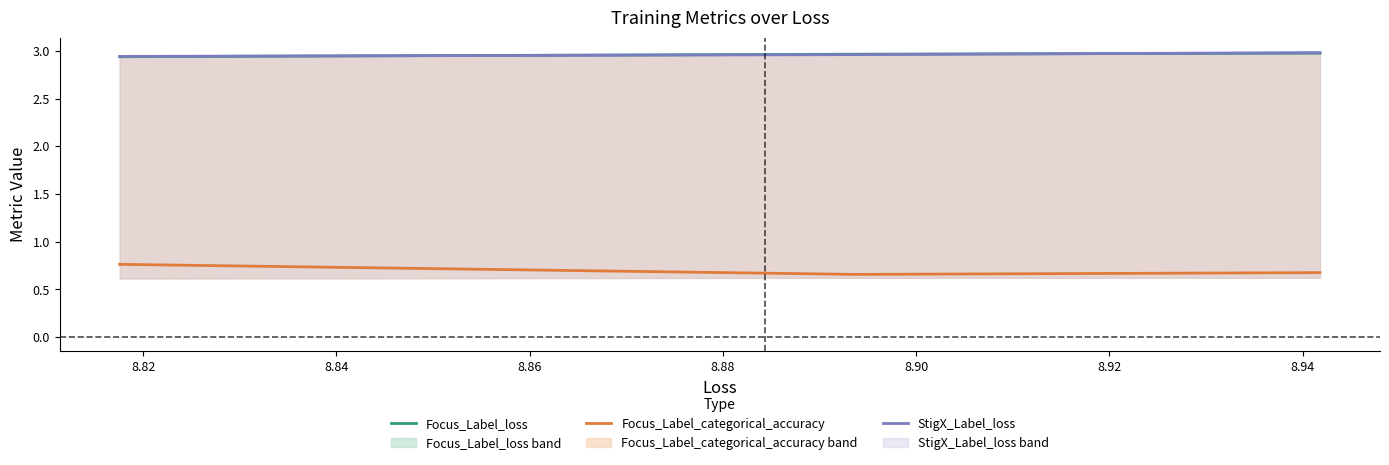

Which series has the largest total across all categories?

StigX_Label_loss